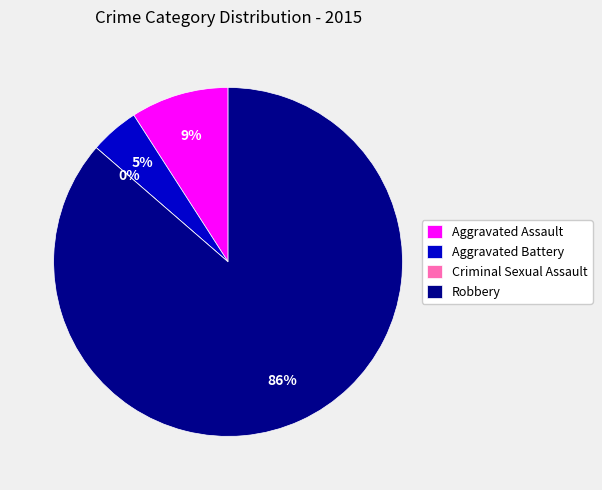

How many segments does this pie chart have?

4